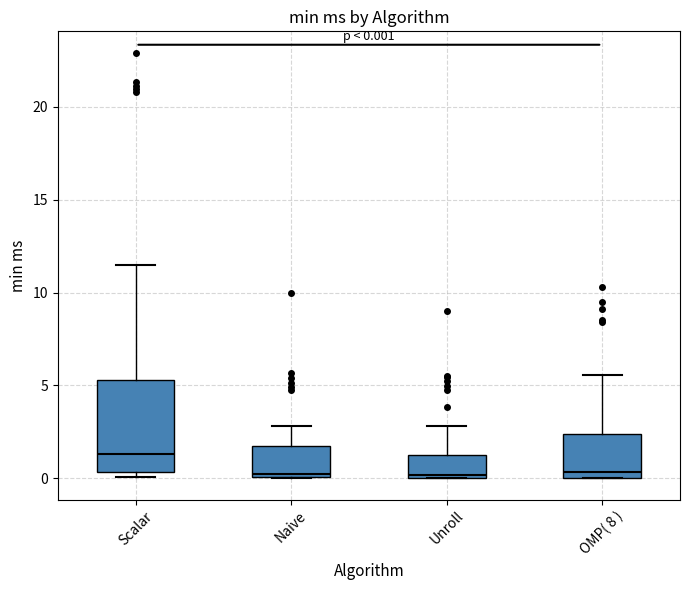

Which box has the highest median line?

Scalar